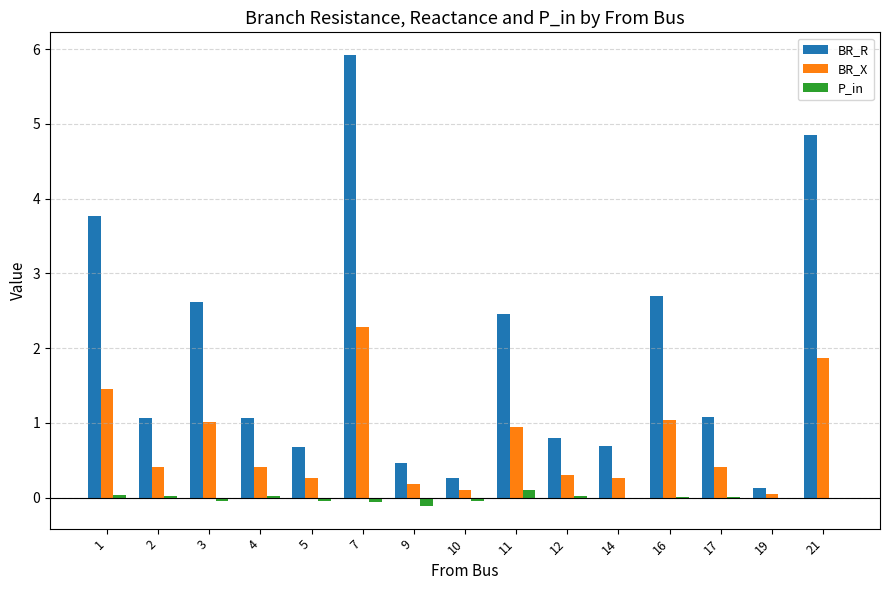

How many distinct data groups are displayed?

3